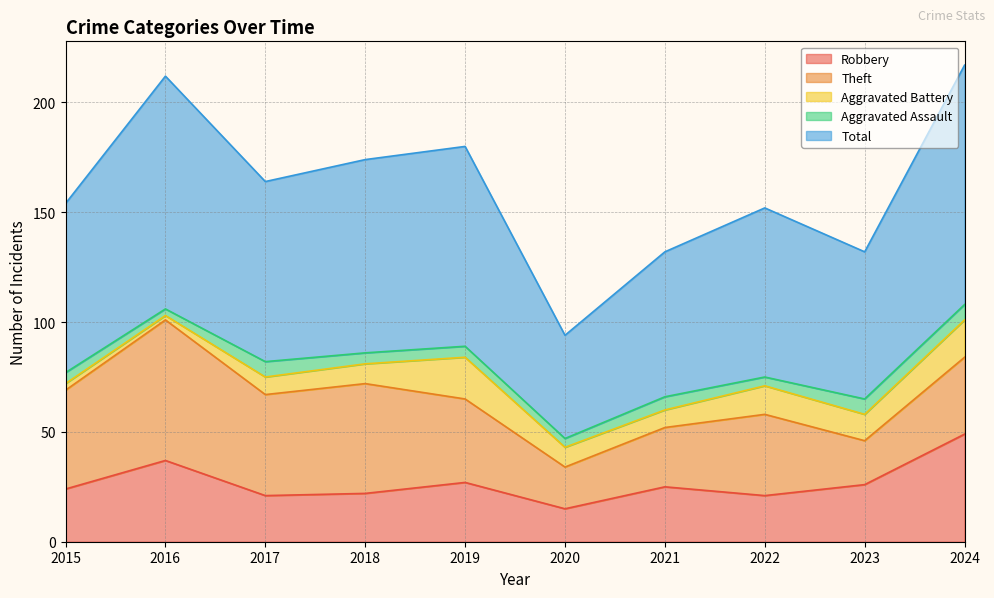

True or false: Total and Theft cross at least once.

False